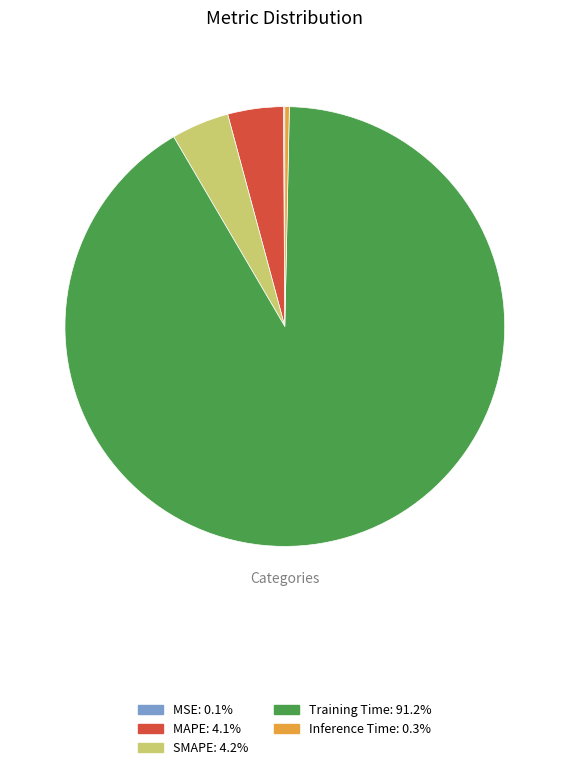

True or false: Inference Time accounts for 15% of the total.

False